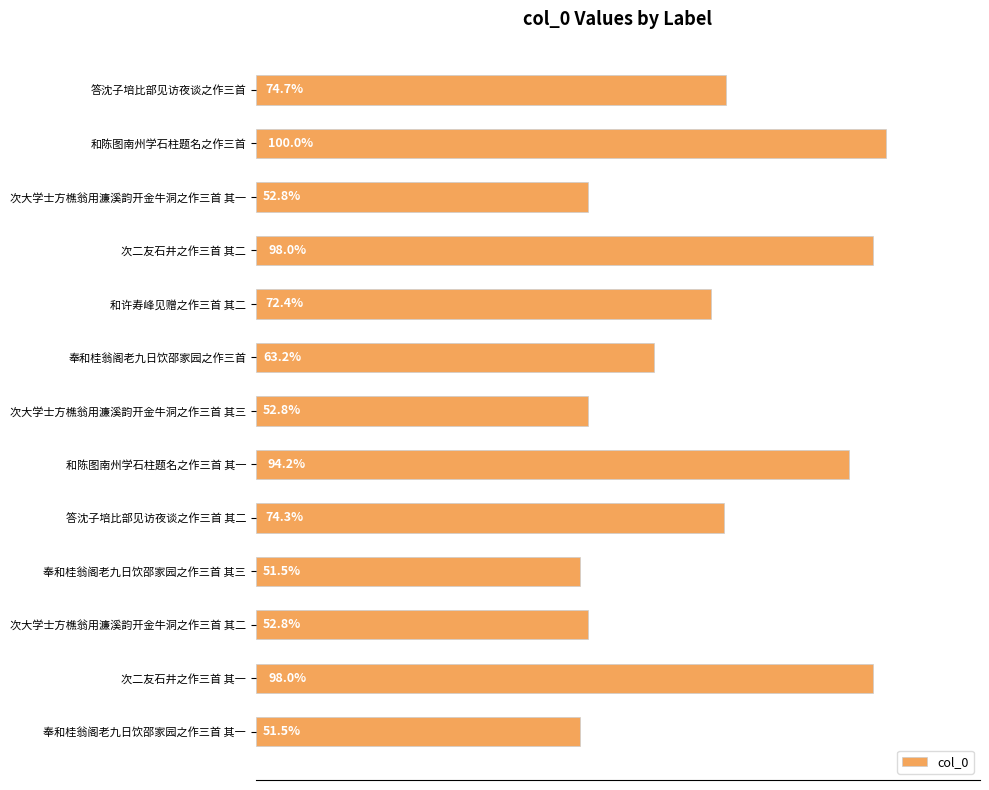

Does the chart contain any negative values?

No